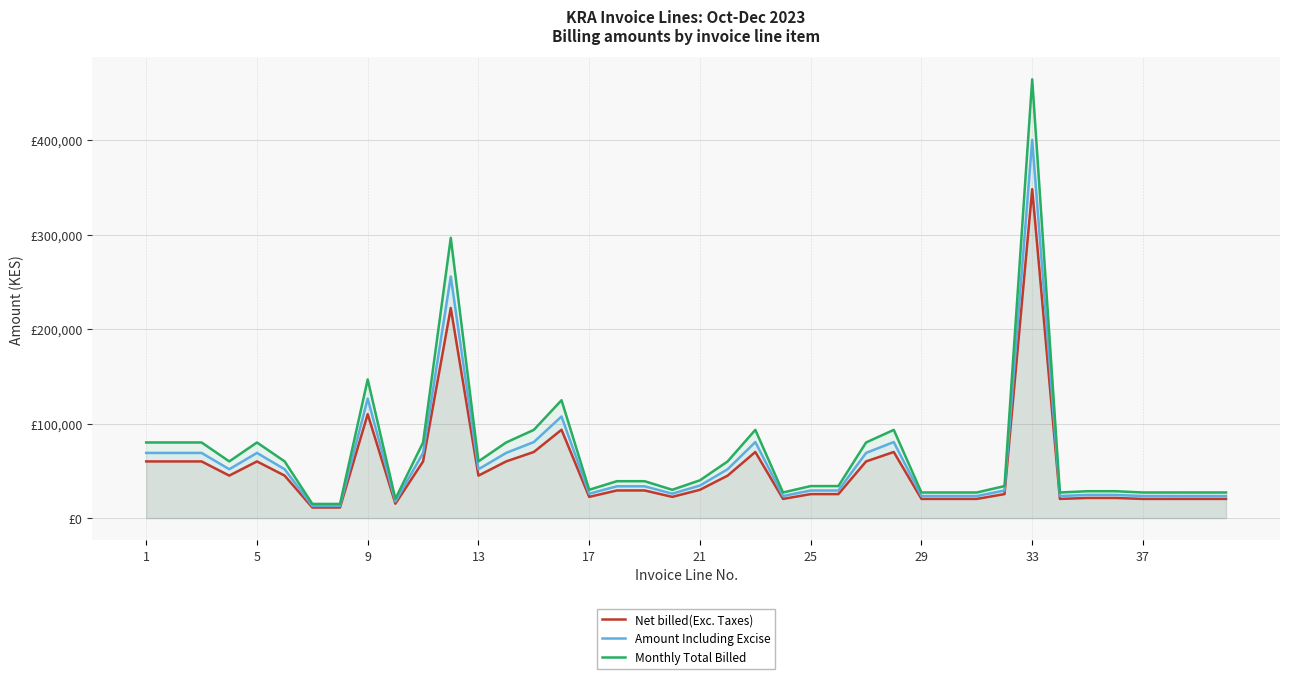

What is the total value across all series at 18?

102096.5